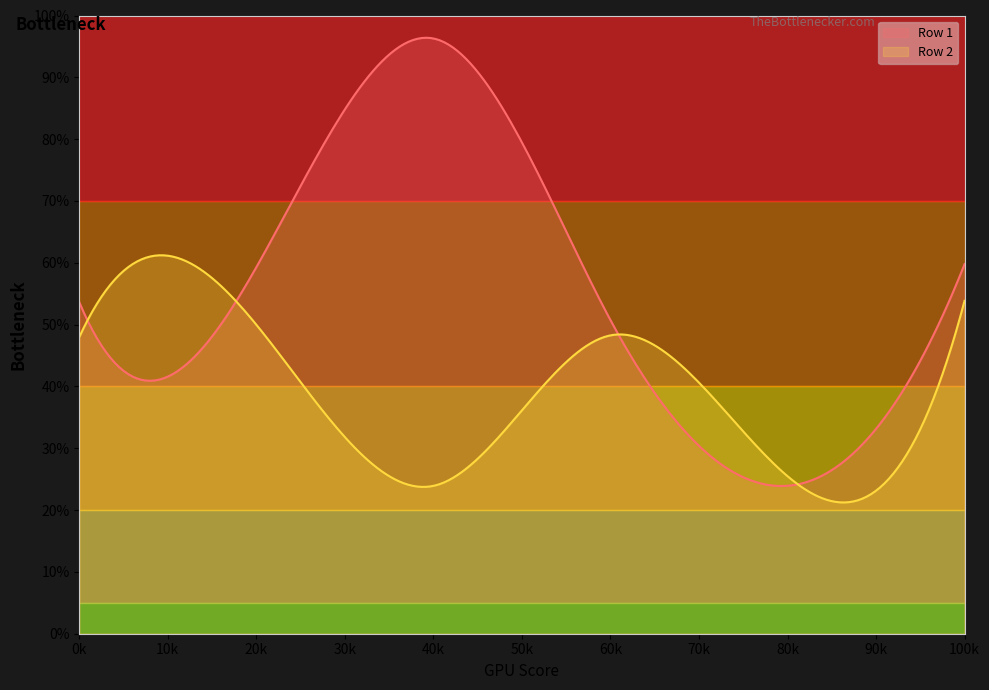

What is the minimum value shown in the chart?

21.2